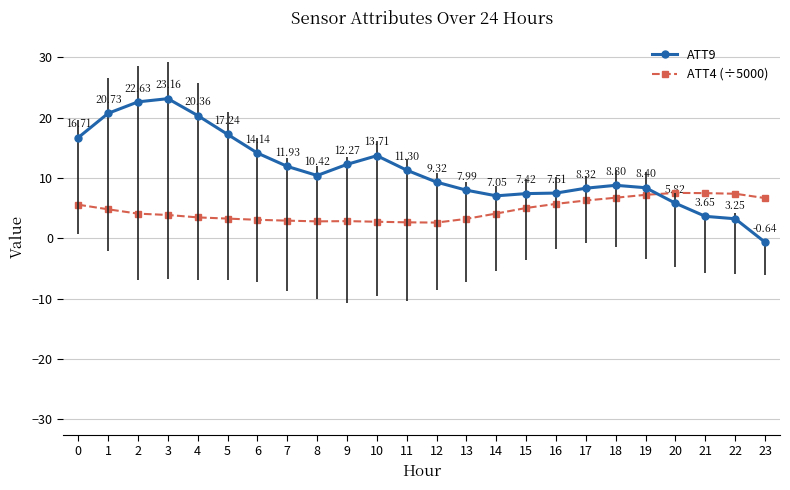

True or false: ATT4 (÷5000) has a value of 1.1 at 4.

False